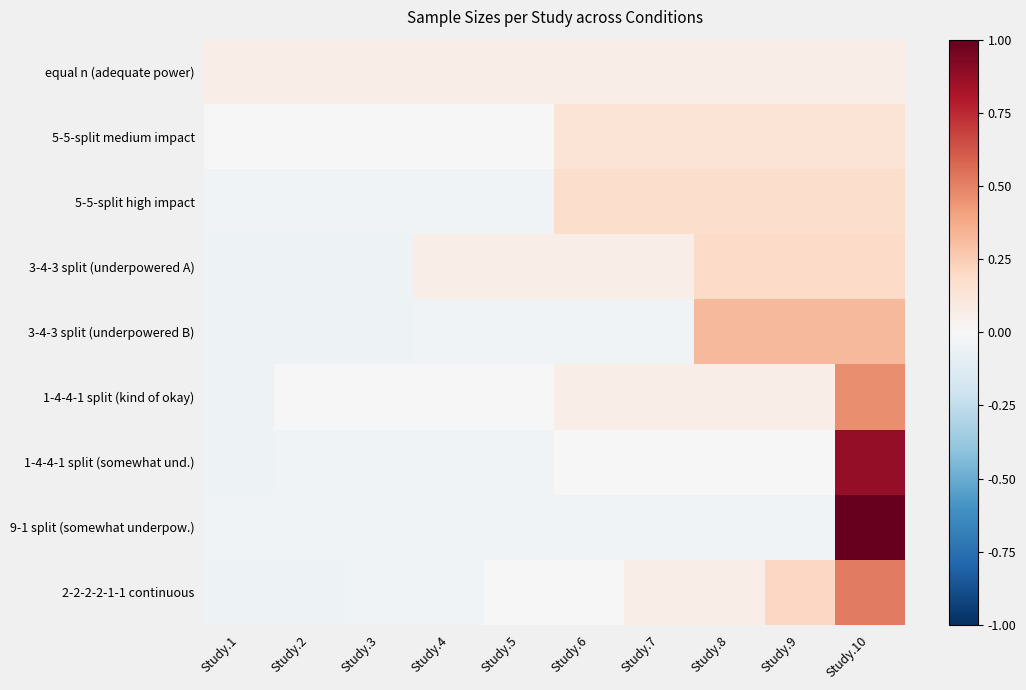

Reading left to right, transcribe all the data shown in this chart.

equal n (adequate power): Study.1=0.1	Study.2=0.1	Study.3=0.1	Study.4=0.1	Study.5=0.1	Study.6=0.1	Study.7=0.1	Study.8=0.1	Study.9=0.1	Study.10=0.1
5-5-split medium impact: Study.1=0.0	Study.2=0.0	Study.3=0.0	Study.4=0.0	Study.5=0.0	Study.6=0.1	Study.7=0.1	Study.8=0.1	Study.9=0.1	Study.10=0.1
5-5-split high impact: Study.1=-0.0	Study.2=-0.0	Study.3=-0.0	Study.4=-0.0	Study.5=-0.0	Study.6=0.2	Study.7=0.2	Study.8=0.2	Study.9=0.2	Study.10=0.2
3-4-3 split (underpowered A): Study.1=-0.1	Study.2=-0.1	Study.3=-0.1	Study.4=0.1	Study.5=0.1	Study.6=0.1	Study.7=0.1	Study.8=0.2	Study.9=0.2	Study.10=0.2
3-4-3 split (underpowered B): Study.1=-0.1	Study.2=-0.1	Study.3=-0.1	Study.4=-0.0	Study.5=-0.0	Study.6=-0.0	Study.7=-0.0	Study.8=0.3	Study.9=0.3	Study.10=0.3
1-4-4-1 split (kind of okay): Study.1=-0.1	Study.2=0.0	Study.3=0.0	Study.4=0.0	Study.5=0.0	Study.6=0.1	Study.7=0.1	Study.8=0.1	Study.9=0.1	Study.10=0.5
1-4-4-1 split (somewhat und.): Study.1=-0.1	Study.2=-0.0	Study.3=-0.0	Study.4=-0.0	Study.5=-0.0	Study.6=0.0	Study.7=0.0	Study.8=0.0	Study.9=0.0	Study.10=0.9
9-1 split (somewhat underpow.): Study.1=-0.0	Study.2=-0.0	Study.3=-0.0	Study.4=-0.0	Study.5=-0.0	Study.6=-0.0	Study.7=-0.0	Study.8=-0.0	Study.9=-0.0	Study.10=1.0
2-2-2-2-1-1 continuous: Study.1=-0.1	Study.2=-0.1	Study.3=-0.0	Study.4=-0.0	Study.5=0.0	Study.6=0.0	Study.7=0.1	Study.8=0.1	Study.9=0.2	Study.10=0.5